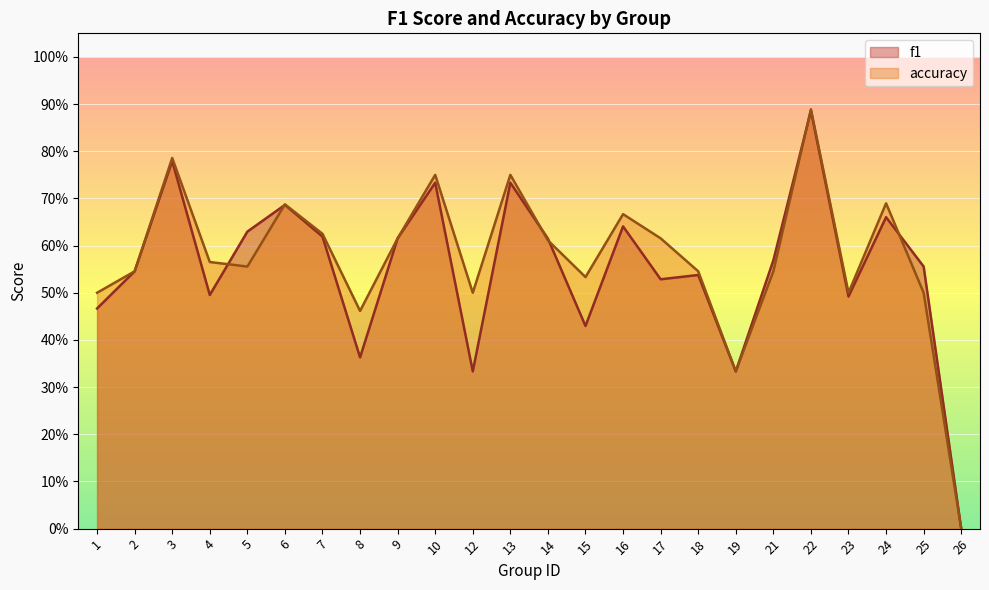

How many values in accuracy are above zero?

23